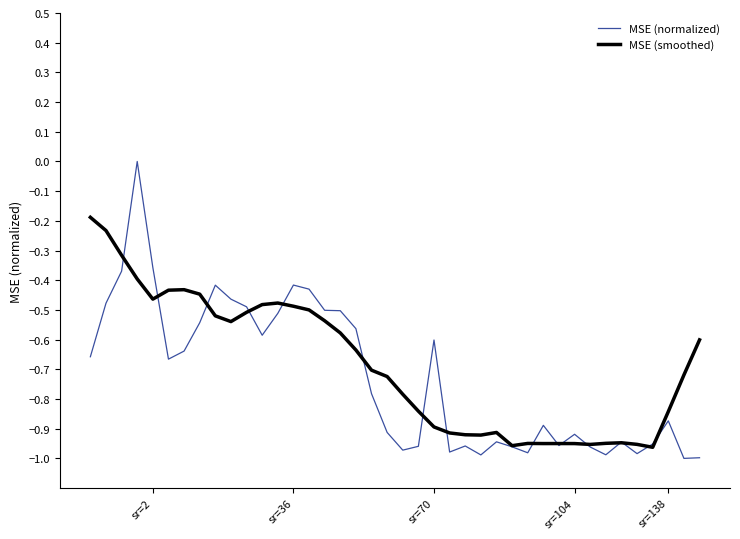

Which series has the largest range (max minus min)?

MSE (normalized)